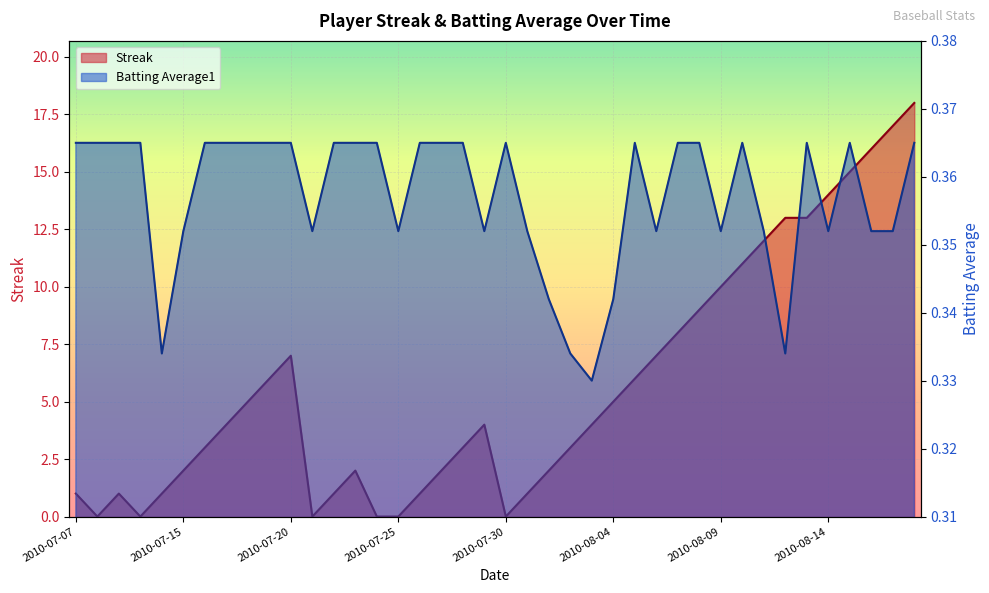

Rank the series by their average value, from highest to lowest.

Streak, Batting Average1